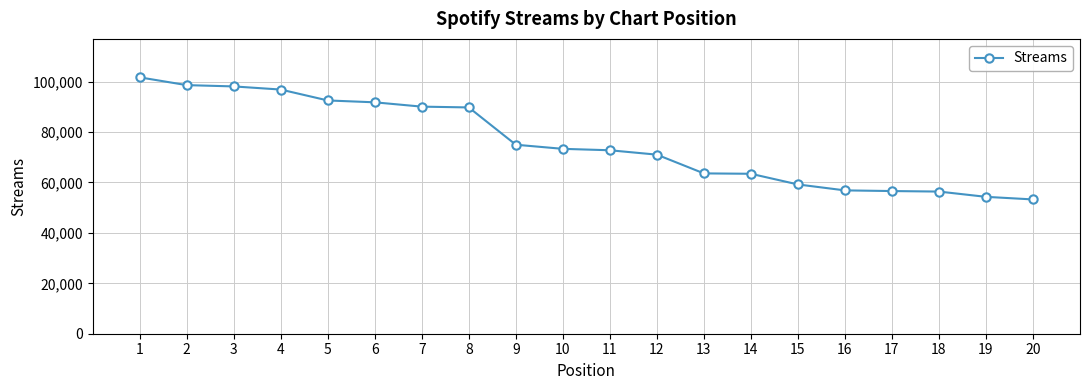

Which category has the lowest value across all series?

20